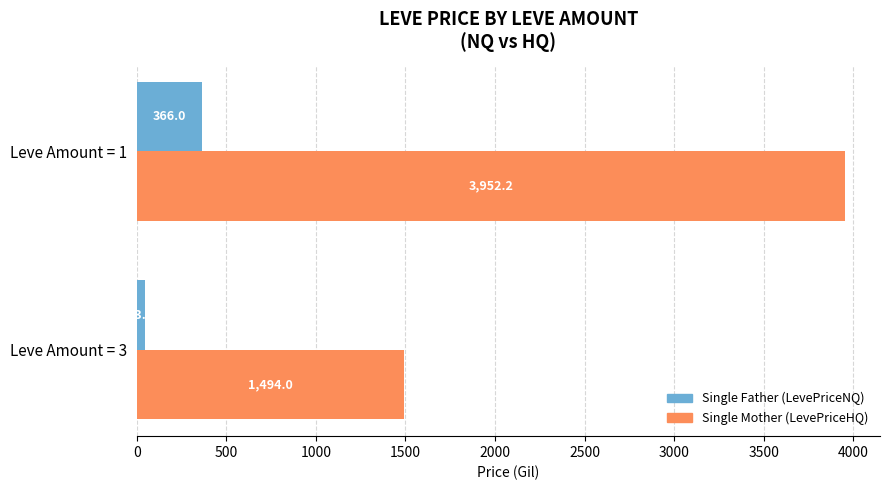

Between Leve Amount = 3 and Leve Amount = 1, which series saw the biggest shift?

Single Mother (LevePriceHQ)